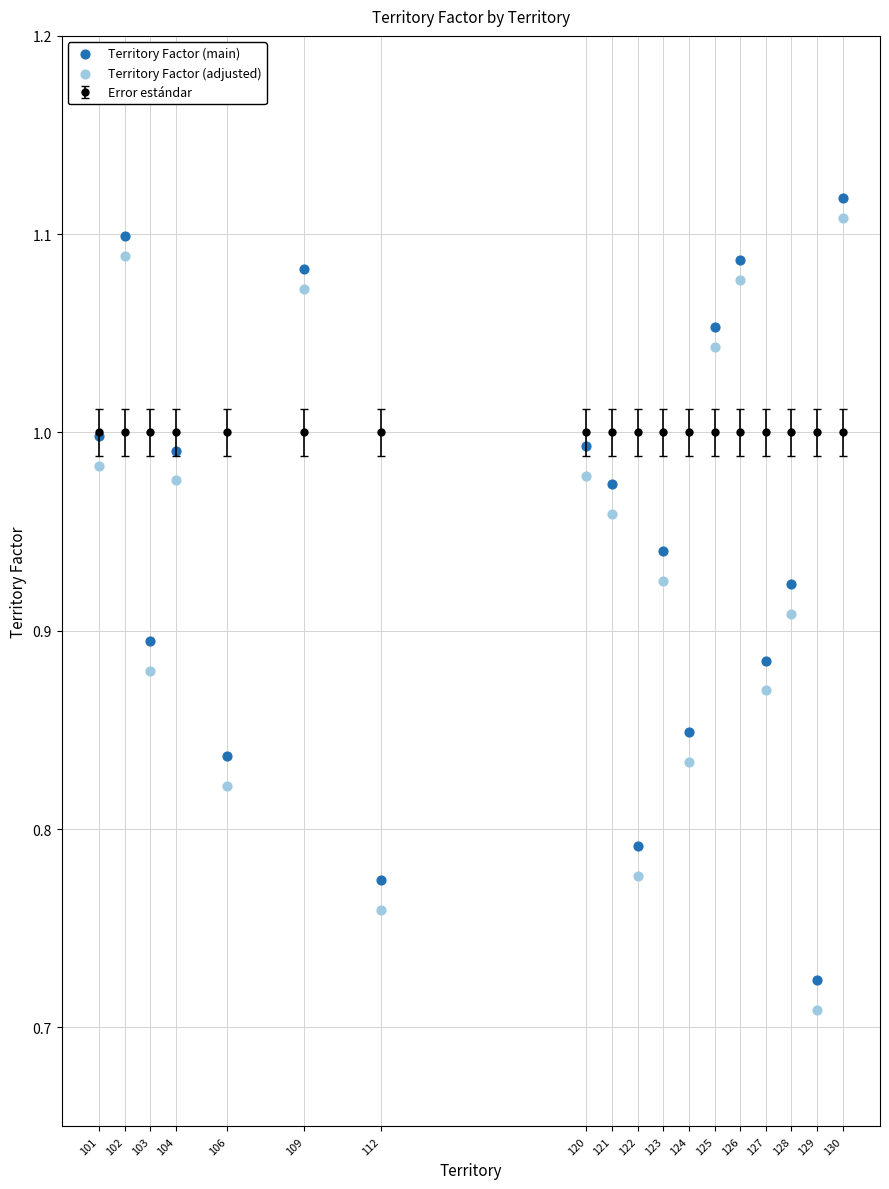

Across all data points, what is the range of X values (max minus min)?

29.0